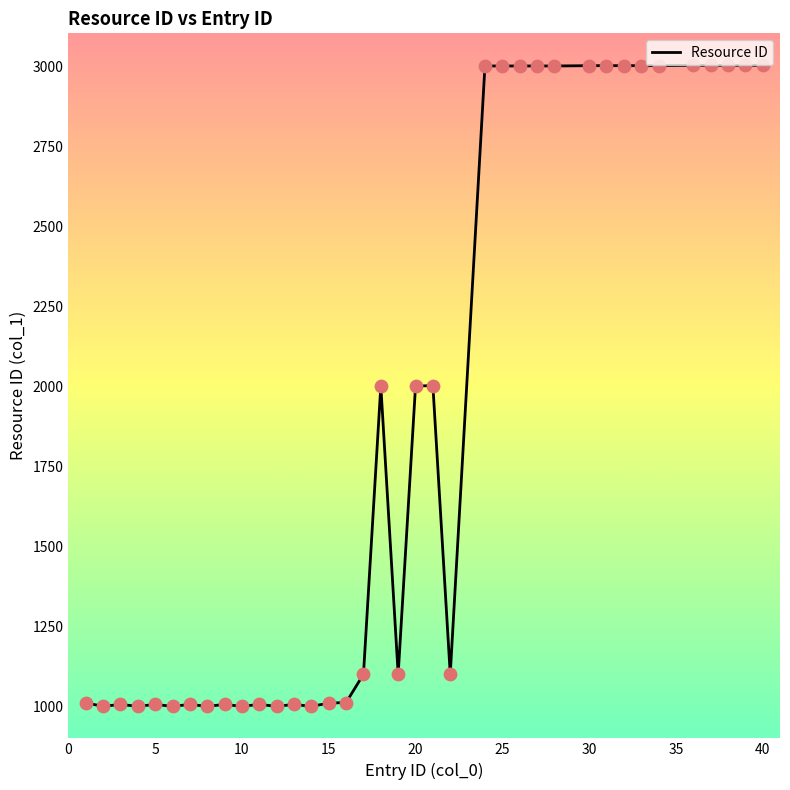

What is the maximum value shown in the chart?

3003